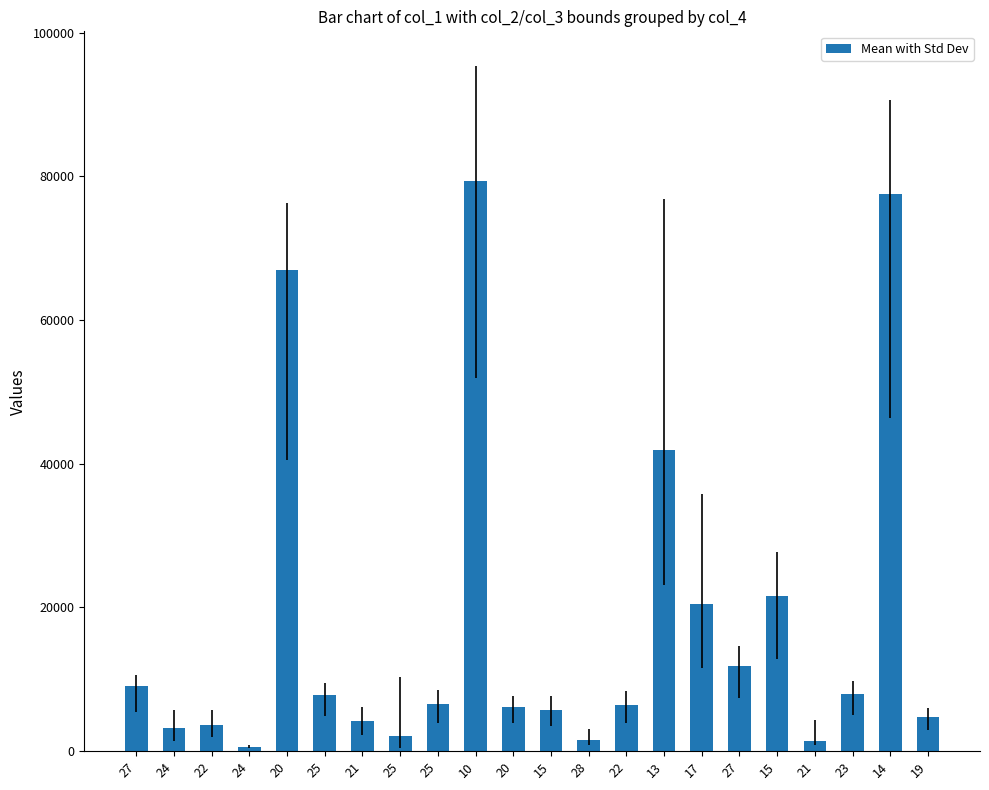

Reading left to right, transcribe all the data shown in this chart.

9007.5	3215.2	3611.0	612.3	67014.5	7834.1	4266.1	2050.2	6532.0	79327.6	6097.1	5790.5	1582.7	6399.0	41935.0	20480.5	11882.4	21563.5	1455.7	7988.8	77585.9	4822.1